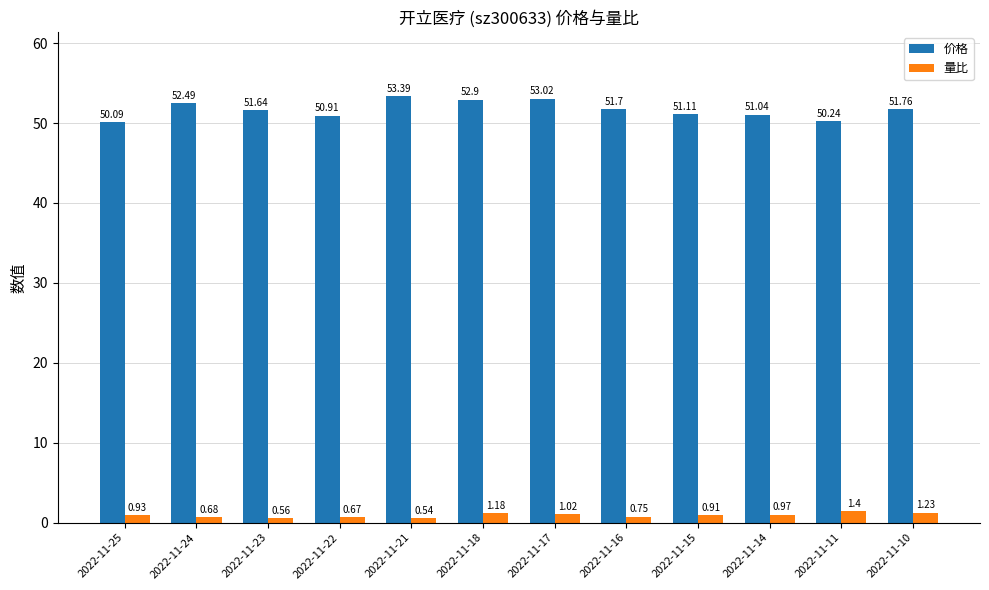

Rank the categories by 量比 value from highest to lowest.

2022-11-11, 2022-11-10, 2022-11-18, 2022-11-17, 2022-11-14, 2022-11-25, 2022-11-15, 2022-11-16, 2022-11-24, 2022-11-22, 2022-11-23, 2022-11-21